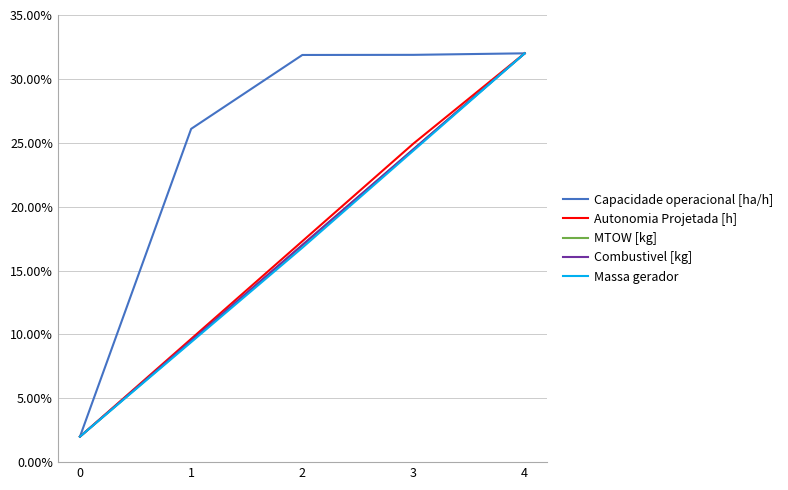

Does the chart have visible grid lines?

Yes